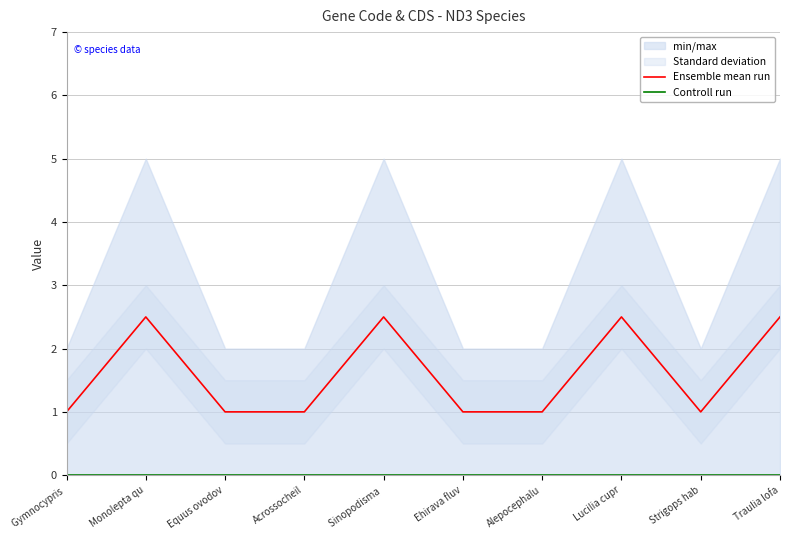

Rank the series by their maximum value, from highest to lowest.

Ensemble mean run, Controll run